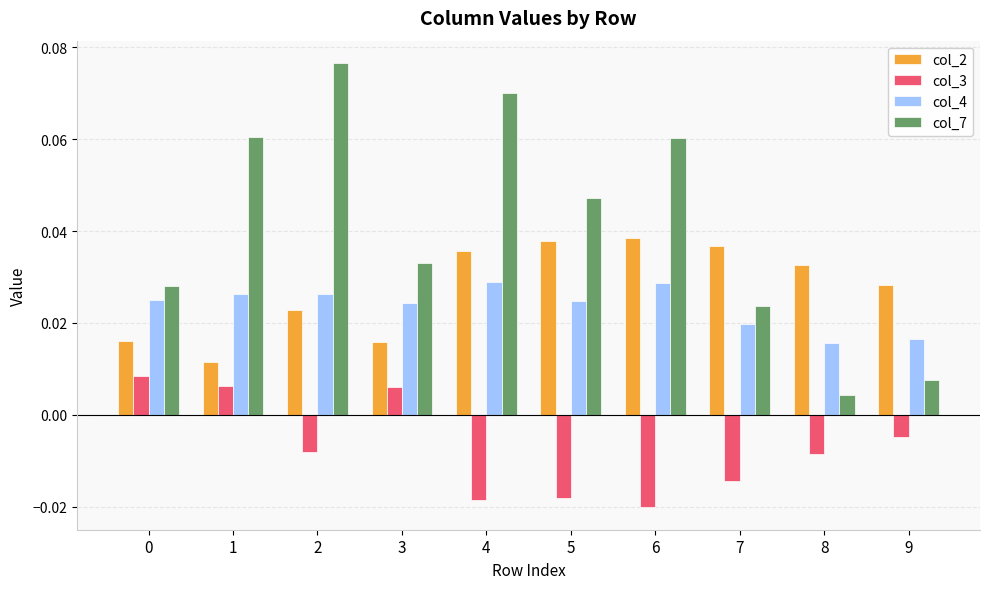

At which category does the chart reach its minimum across all series?

6